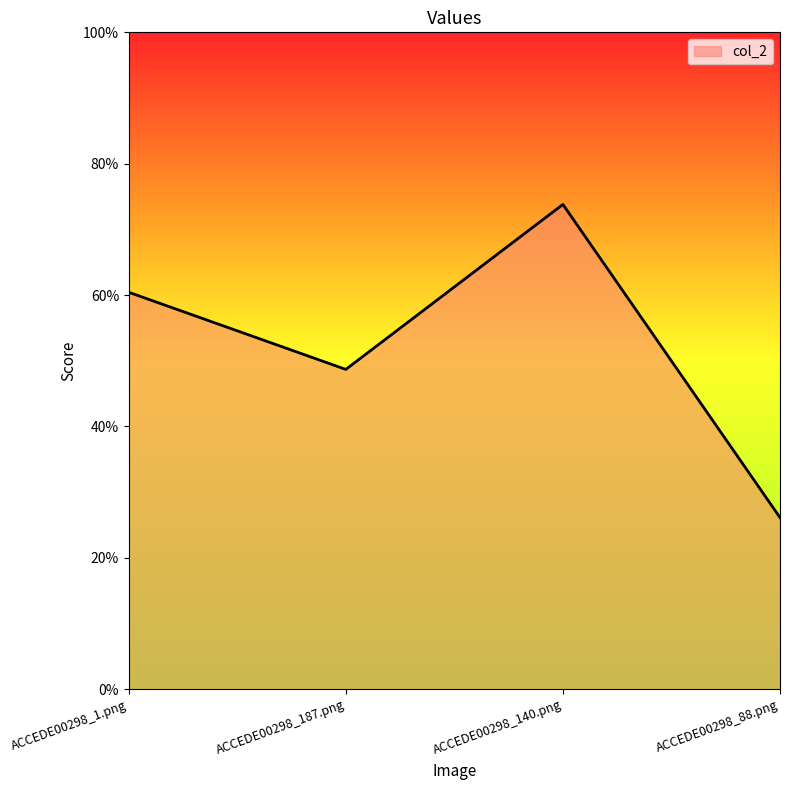

What is the approximate value at ACCEDE00298_187.png?

0.5